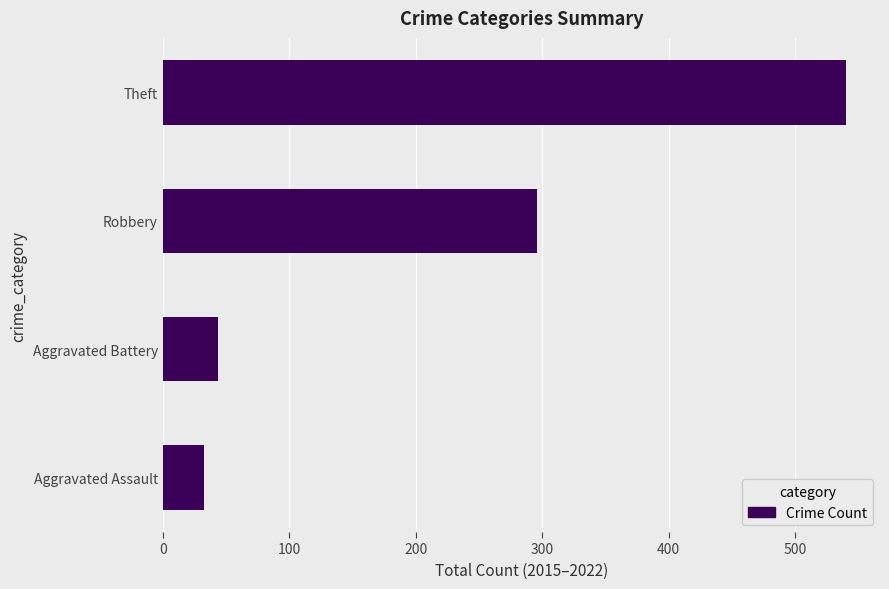

Does the chart contain stacked bars?

No